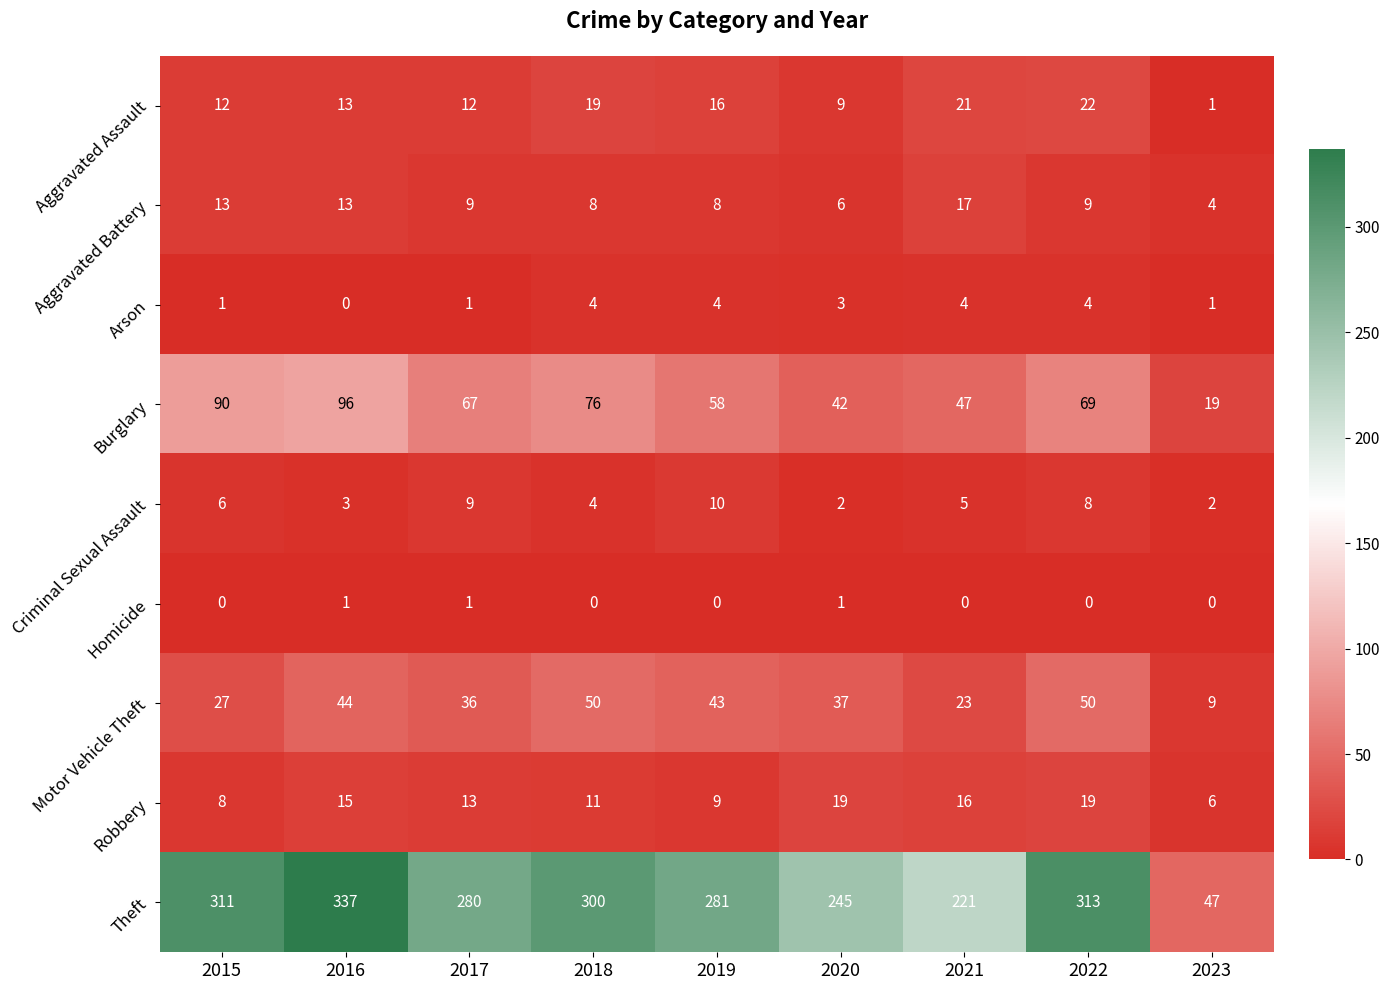

What is the maximum value shown in the chart?

337